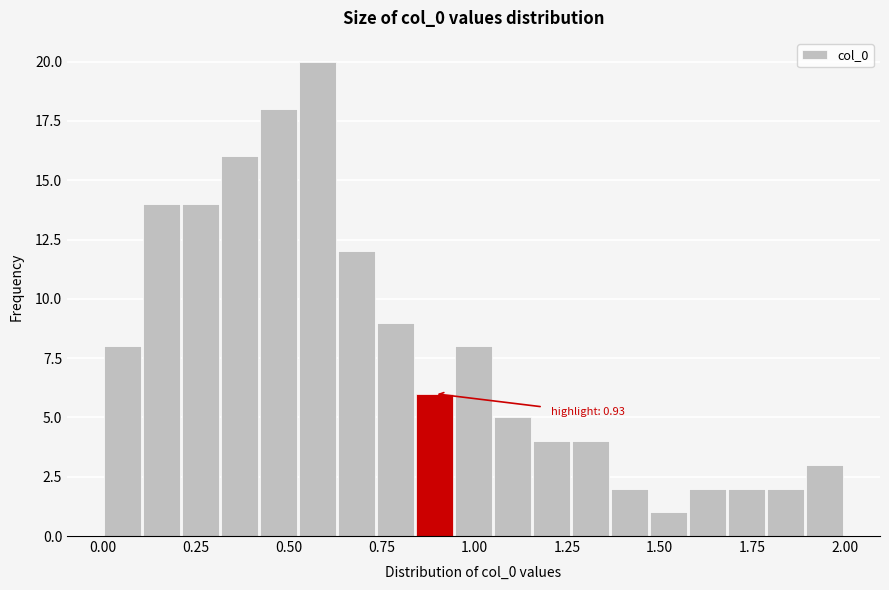

Read against the x-axis, roughly where is the centre of the tallest bar?

0.60